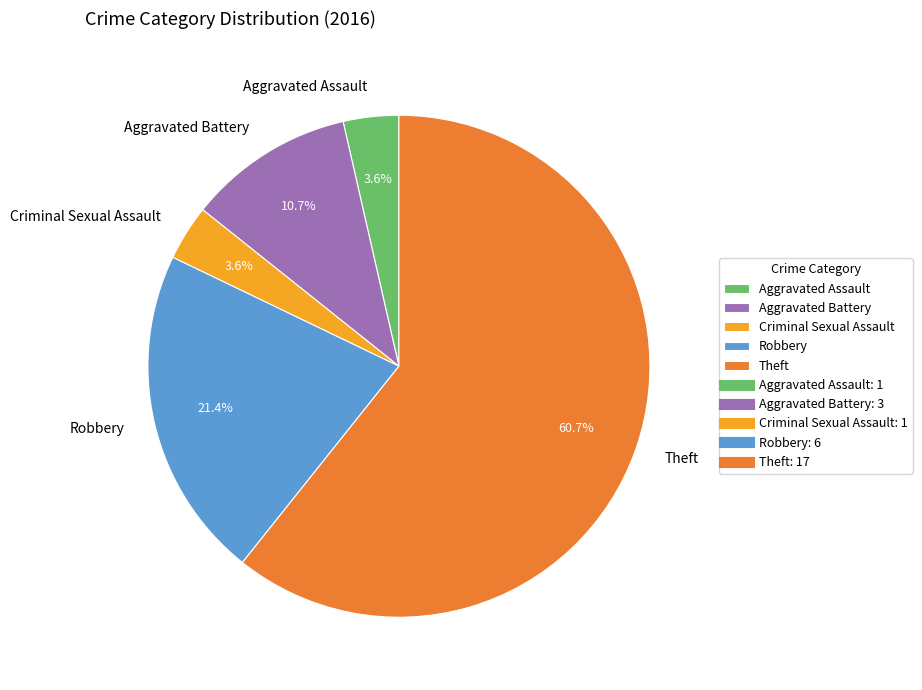

Approximately how many times larger is the value at Aggravated Assault compared to Robbery?

0.2